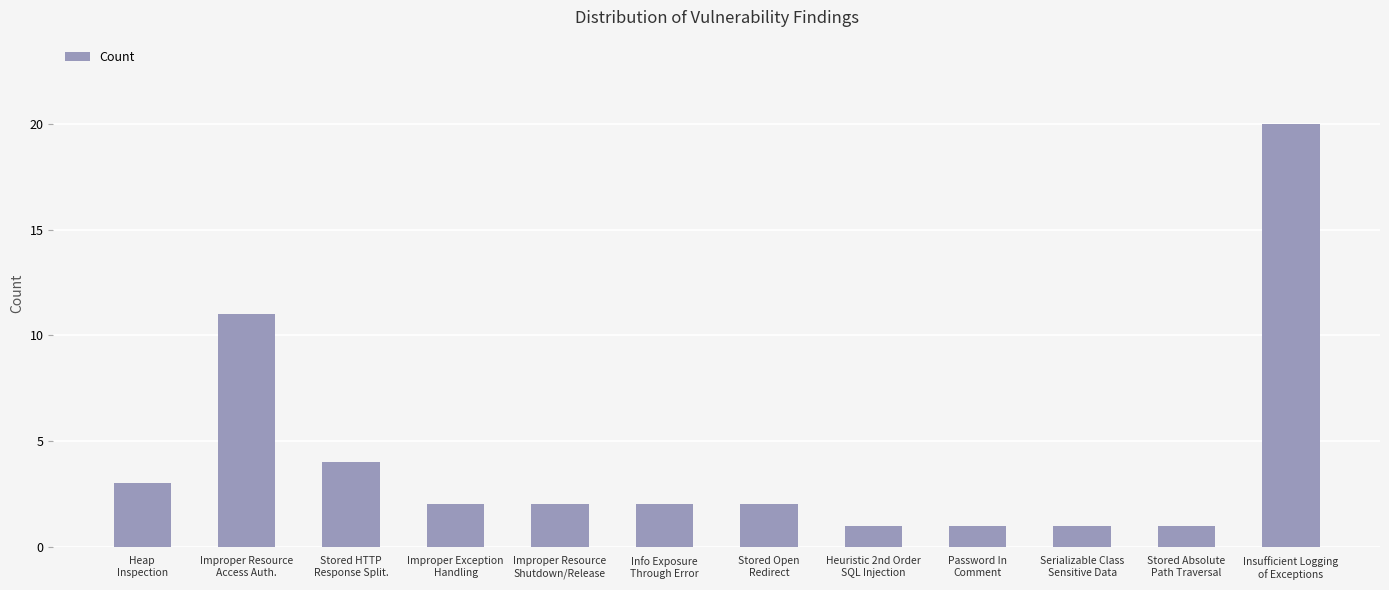

What is the maximum value shown in the chart?

20